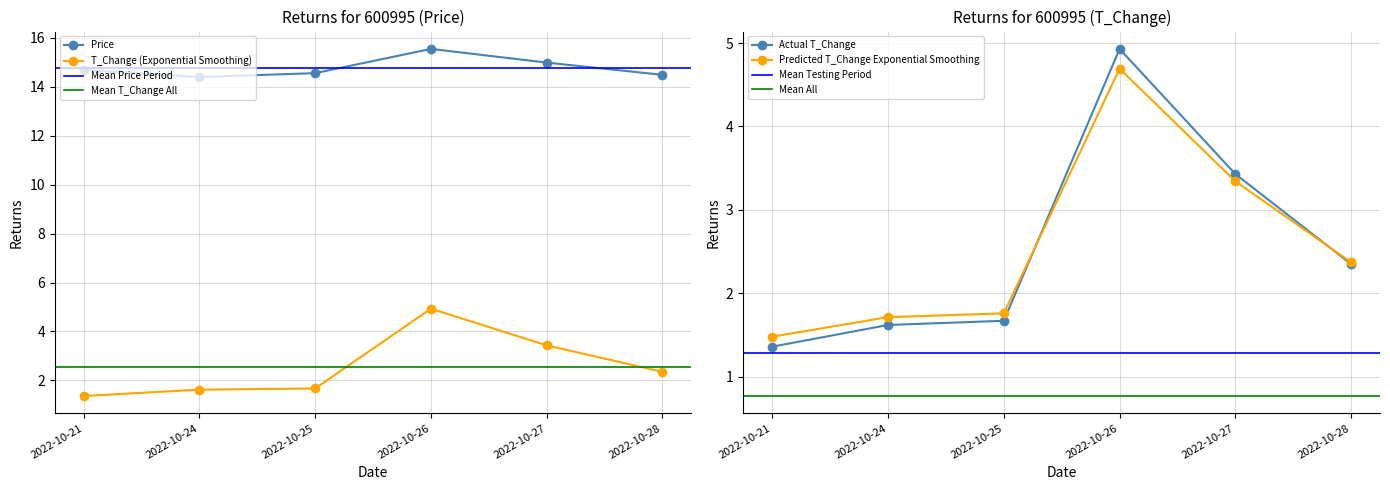

Where is the first local minimum for price?

2022-10-24